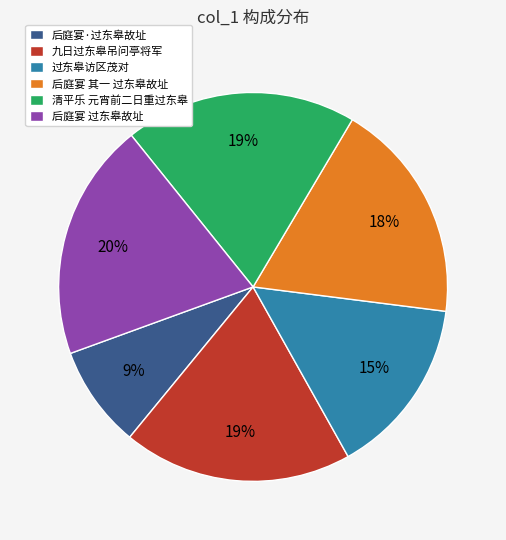

To the nearest percent, what percentage of the pie is 九日过东皋吊问亭将军?

19%